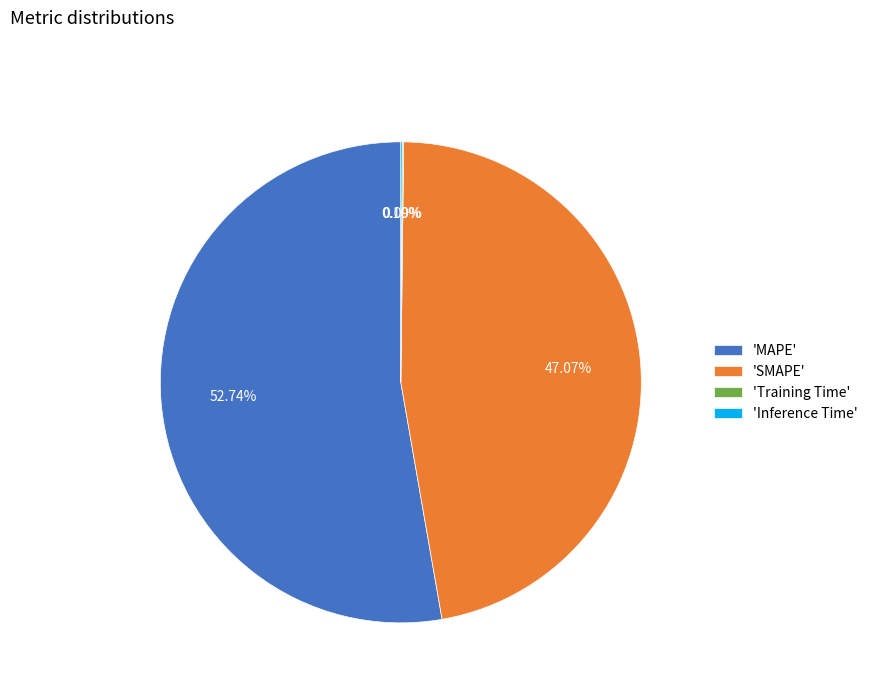

To the nearest percent, what is the average slice percentage?

25%